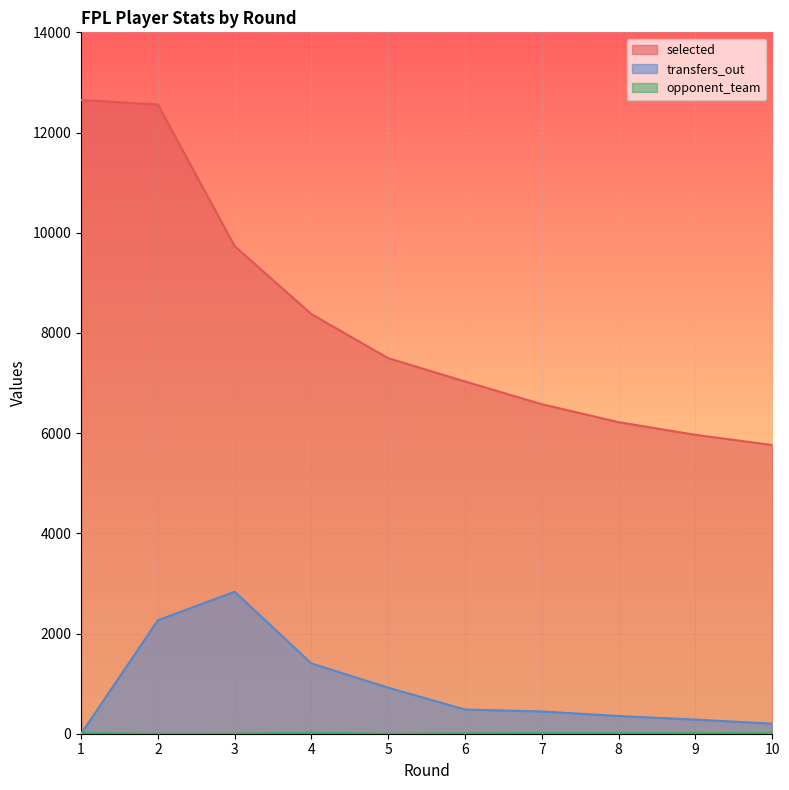

What is the difference between the second highest and second lowest values in the transfers_out series?

2063